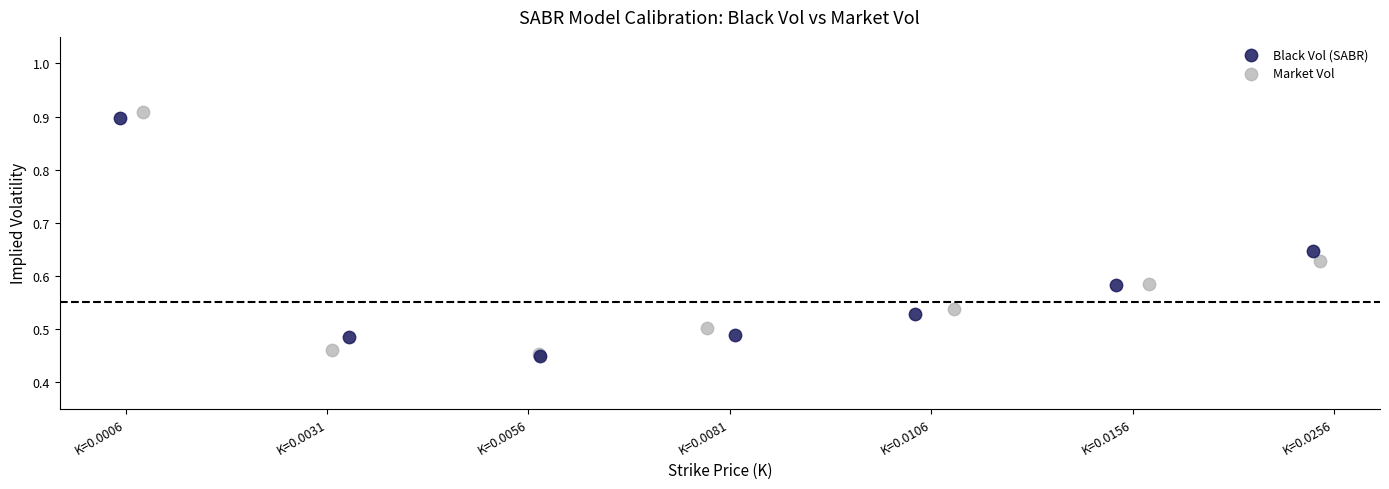

Which series reaches the maximum Y coordinate?

Market Vol